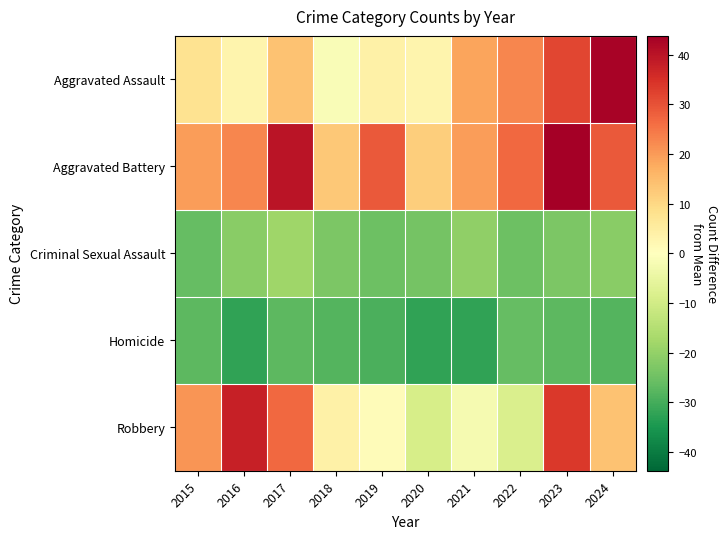

Reading right to left, what are all the values shown in this chart?

Aggravated Assault: 2024=42.8	2023=31.8	2022=22.8	2021=18.8	2020=2.8	2019=3.8	2018=-1.2	2017=13.8	2016=2.8	2015=7.8
Aggravated Battery: 2024=28.8	2023=43.8	2022=26.8	2021=19.8	2020=11.8	2019=28.8	2018=12.8	2017=39.8	2016=22.8	2015=19.8
Criminal Sexual Assault: 2024=-21.2	2023=-23.2	2022=-25.2	2021=-20.2	2020=-24.2	2019=-25.2	2018=-23.2	2017=-18.2	2016=-21.2	2015=-26.2
Homicide: 2024=-28.2	2023=-27.2	2022=-26.2	2021=-32.2	2020=-32.2	2019=-29.2	2018=-28.2	2017=-27.2	2016=-32.2	2015=-27.2
Robbery: 2024=13.8	2023=33.8	2022=-8.2	2021=-2.2	2020=-9.2	2019=0.8	2018=3.8	2017=26.8	2016=37.8	2015=20.8